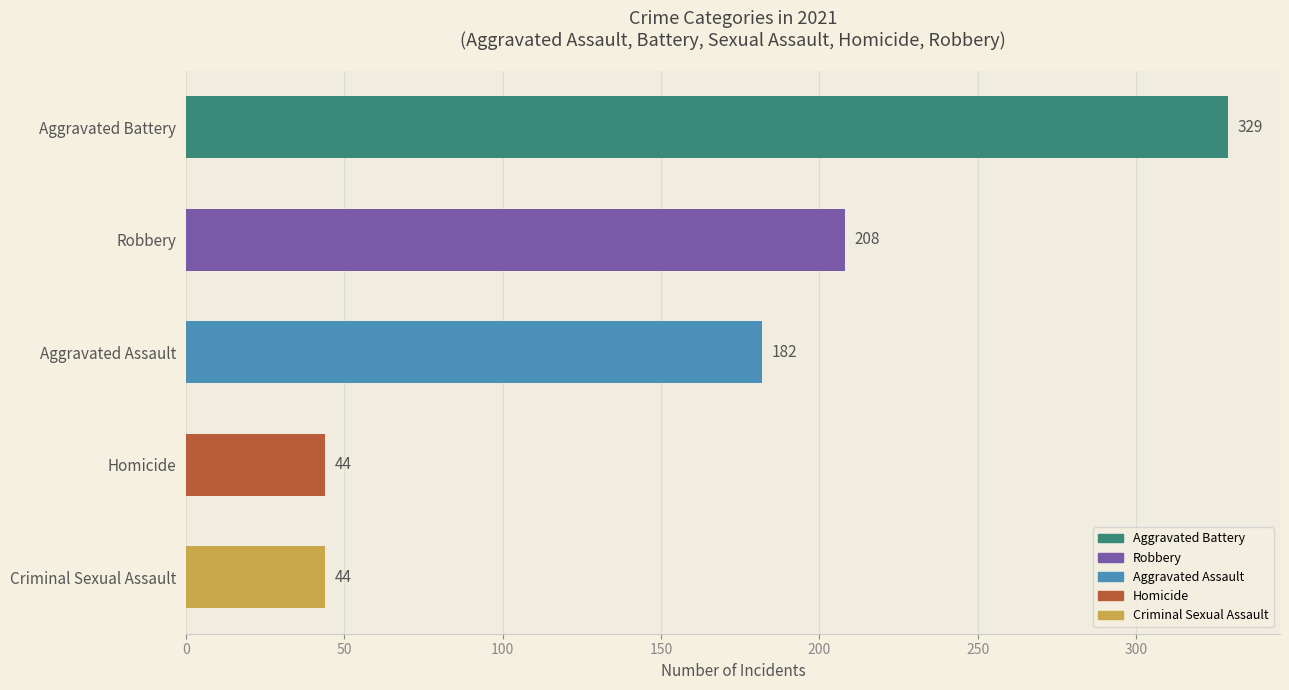

What is the greatest value displayed?

329